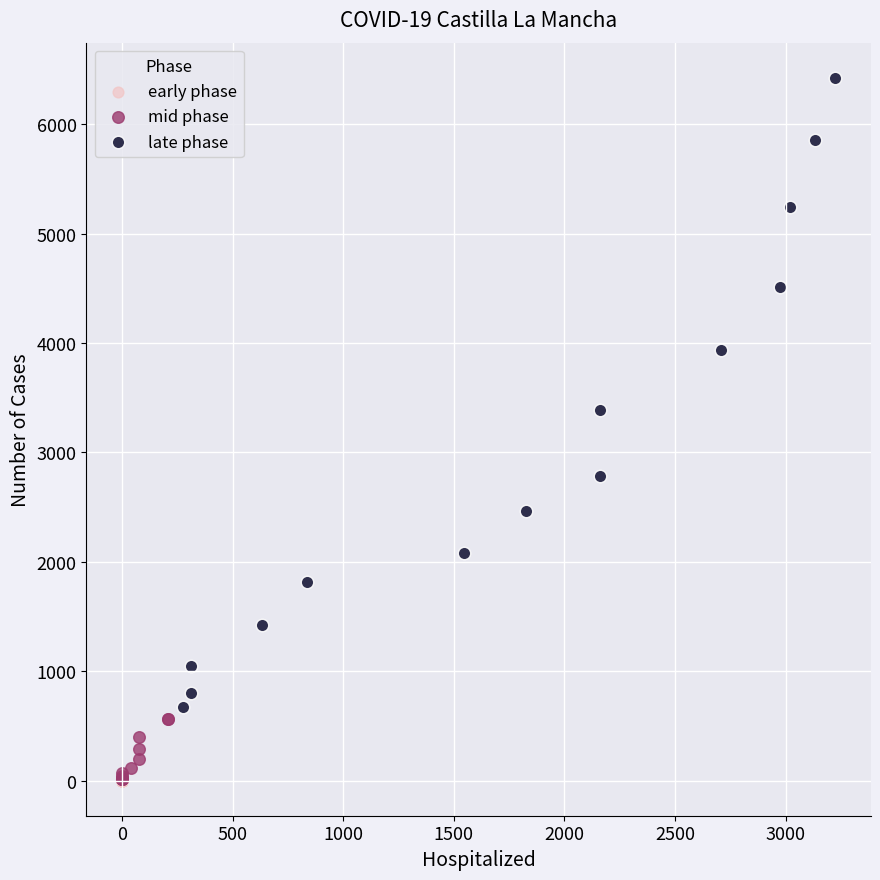

Which series reaches the maximum Y coordinate?

late phase